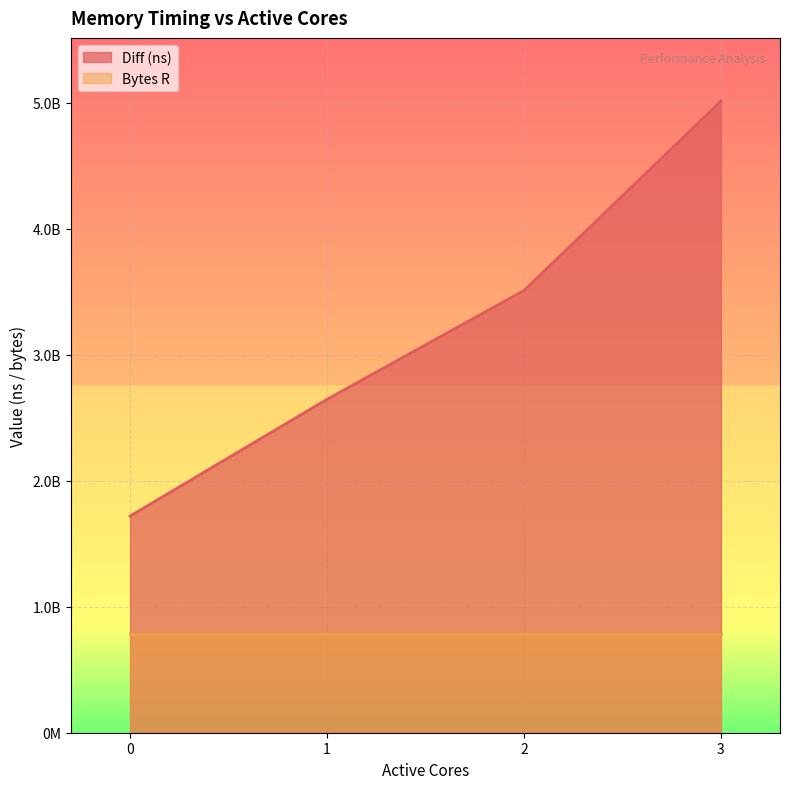

Read the value at 1.

2646337715